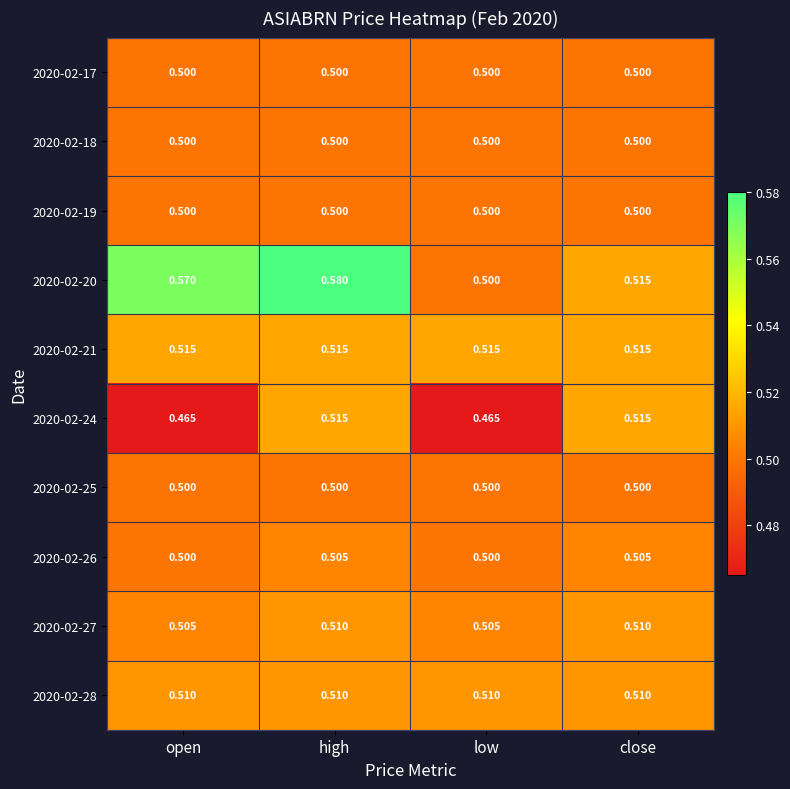

Is the value of 2020-02-17 at high greater than the value of 2020-02-26 at high?

No